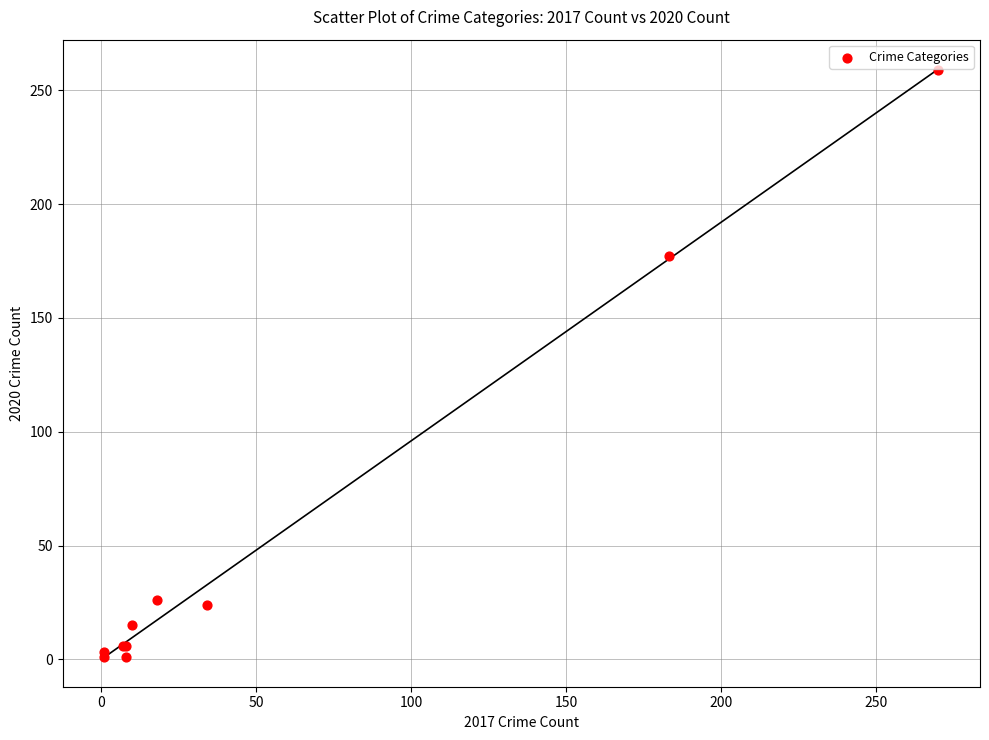

What Y value in the scatter plot is closest to 130?

177